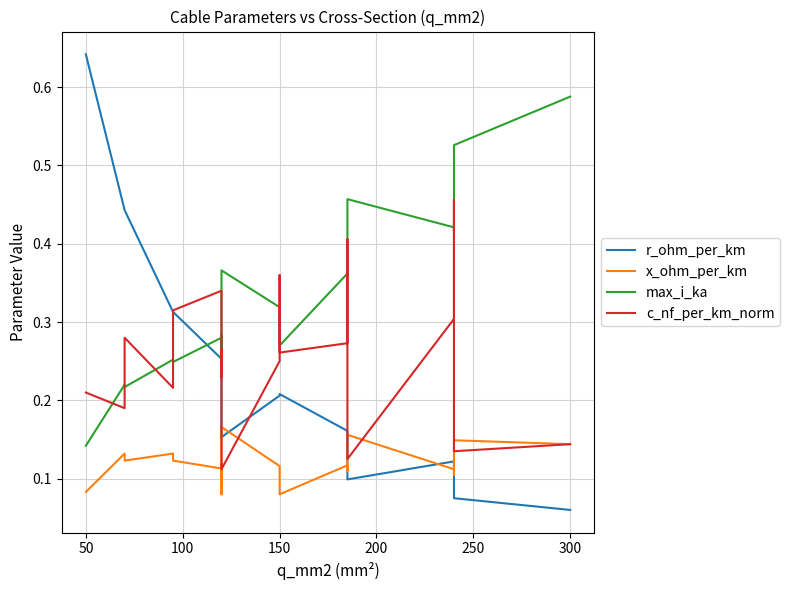

Does the chart display data point markers on the line(s)?

No